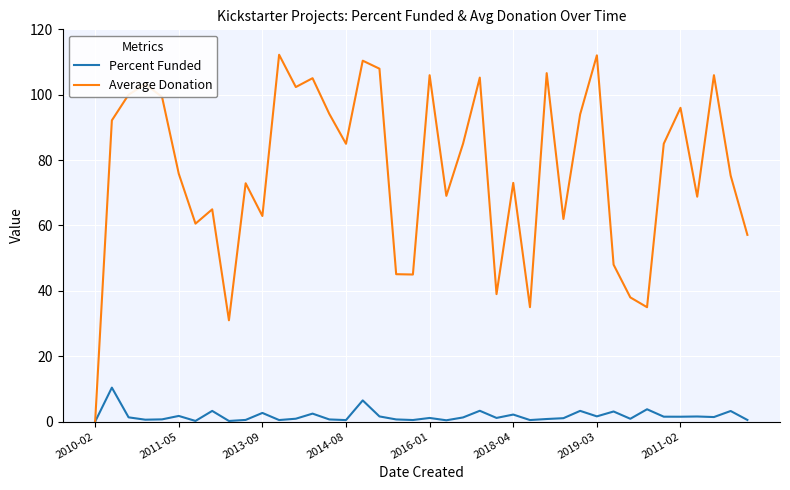

Which series has the largest total across all categories?

Average Donation